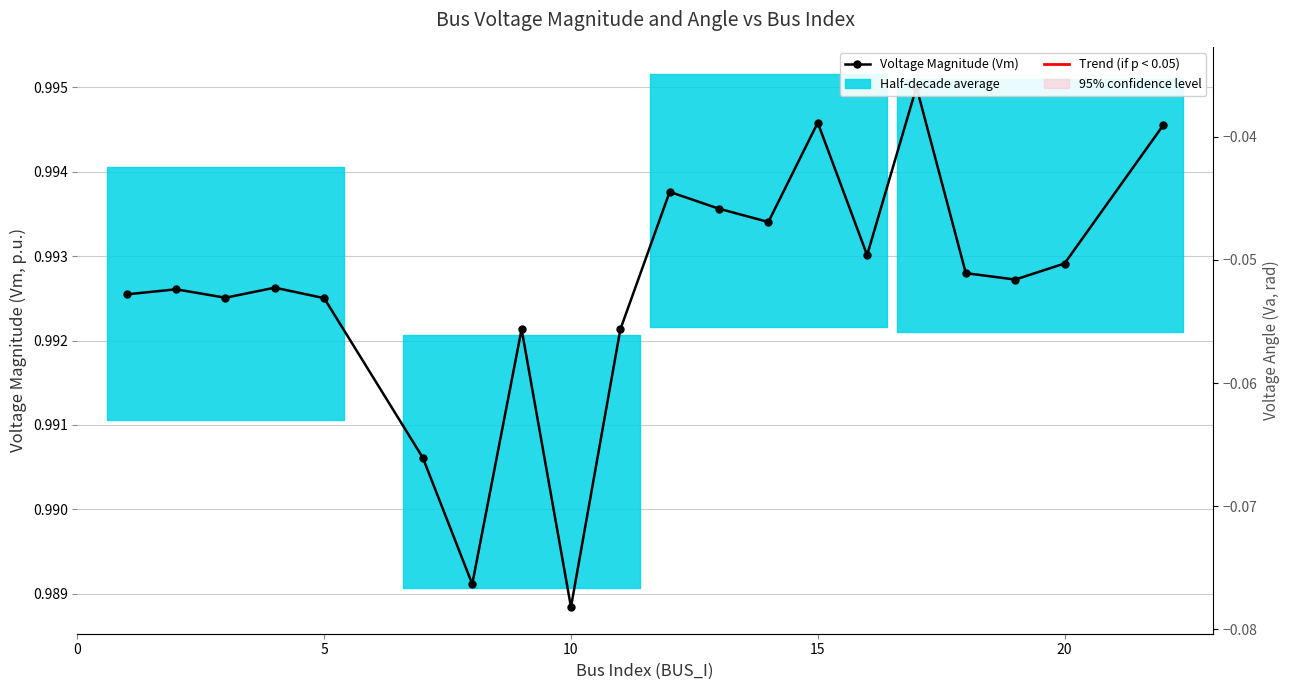

Does the chart have visible grid lines?

Yes